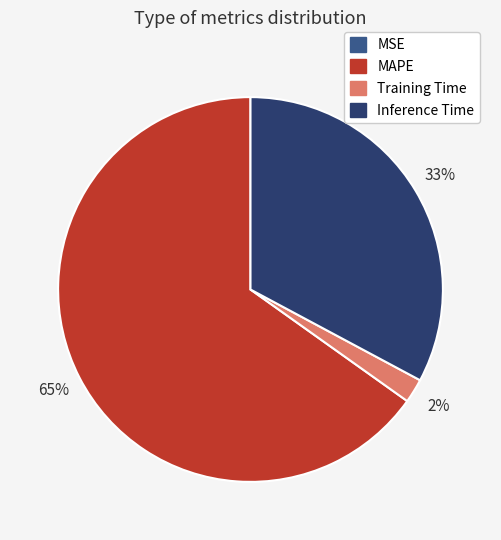

Is there a majority slice in this chart?

Yes